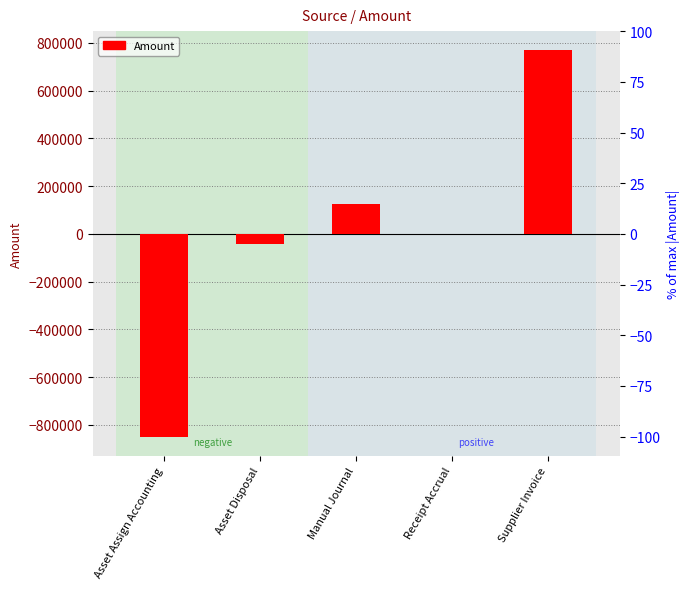

What position from the right is Receipt Accrual?

2